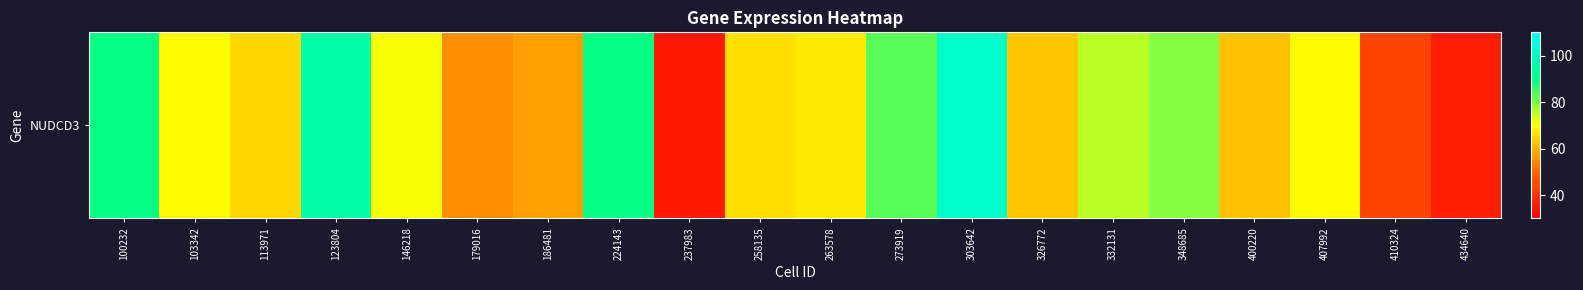

True or false: the data shows 25.0 at 273919.

False